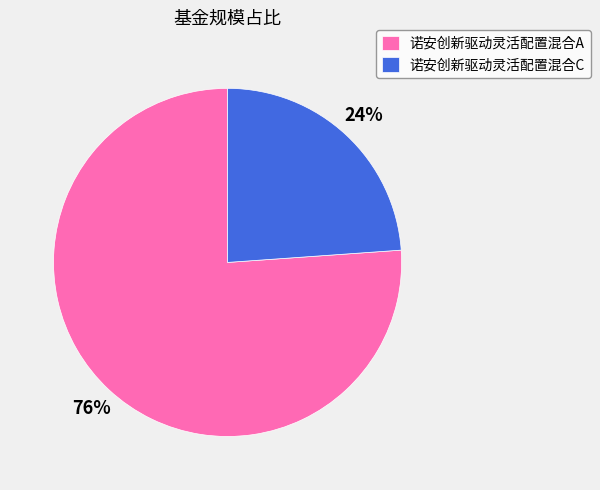

Between 诺安创新驱动灵活配置混合A and 诺安创新驱动灵活配置混合C, which is larger?

诺安创新驱动灵活配置混合A